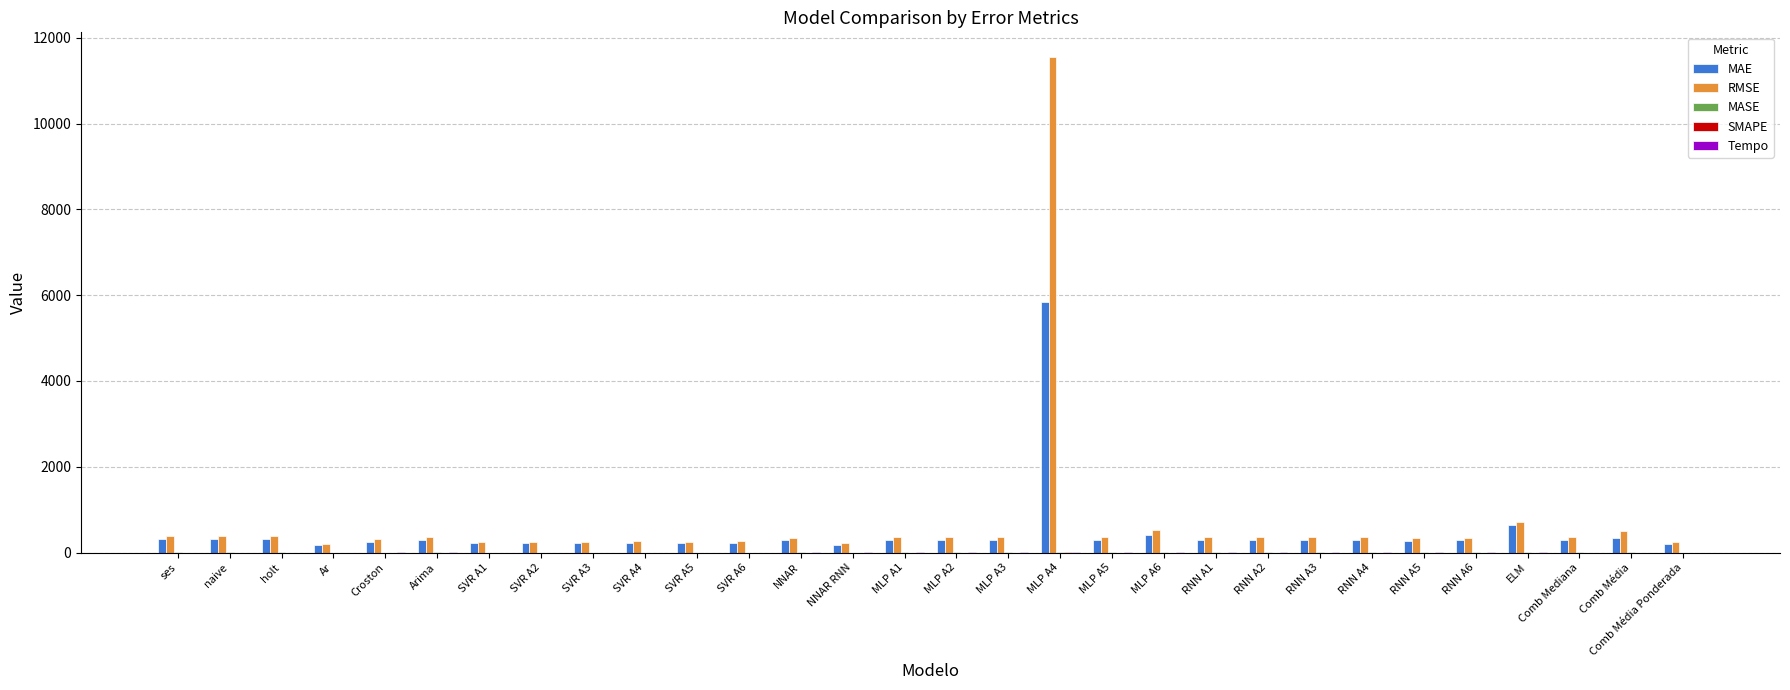

At which category is the sum across all series the highest?

MLP A4